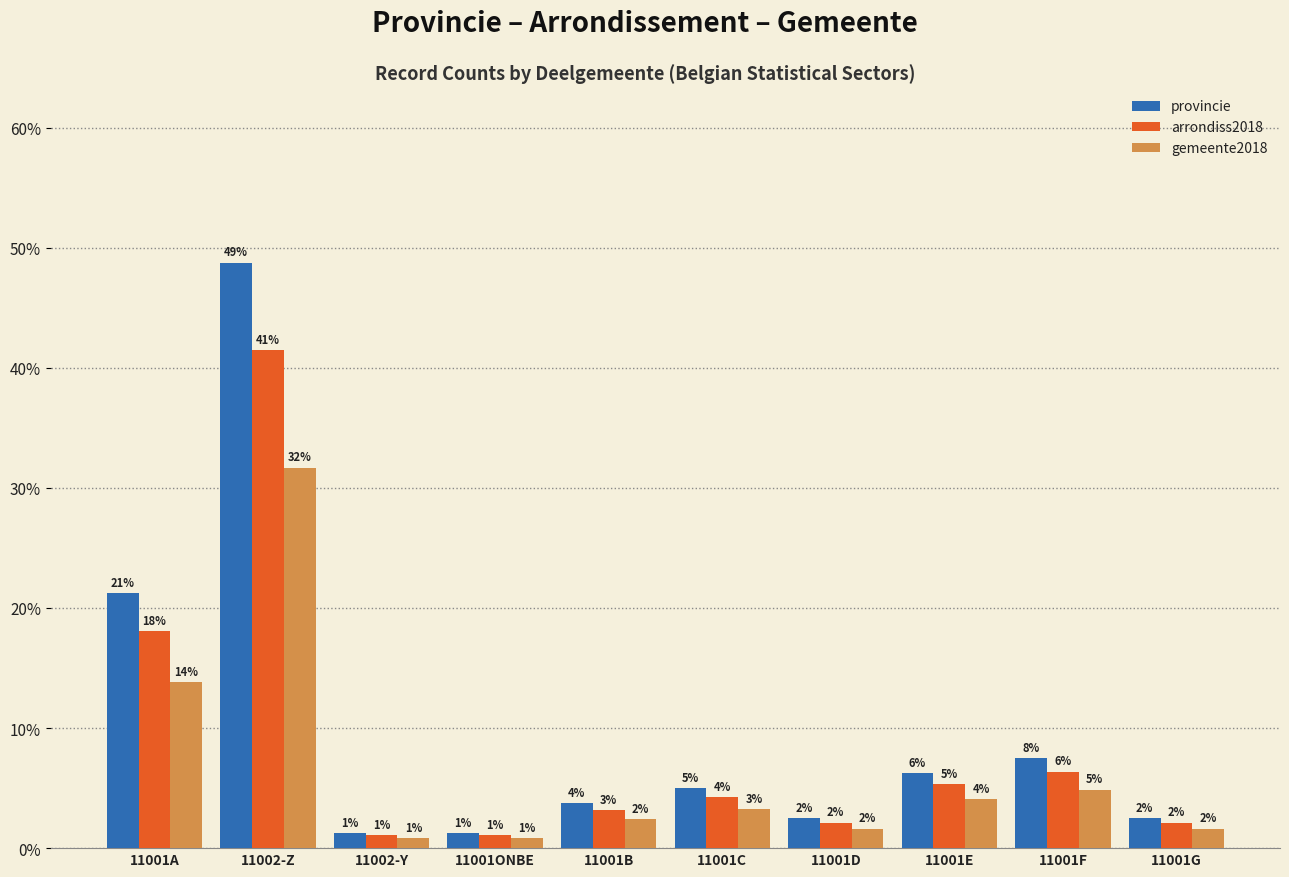

Reading right to left, transcribe all the data shown in this chart.

provincie: 11001G=0.0	11001F=0.1	11001E=0.1	11001D=0.0	11001C=0.1	11001B=0.0	11001ONBE=0.0	11002-Y=0.0	11002-Z=0.5	11001A=0.2
arrondiss2018: 11001G=0.0	11001F=0.1	11001E=0.1	11001D=0.0	11001C=0.0	11001B=0.0	11001ONBE=0.0	11002-Y=0.0	11002-Z=0.4	11001A=0.2
gemeente2018: 11001G=0.0	11001F=0.0	11001E=0.0	11001D=0.0	11001C=0.0	11001B=0.0	11001ONBE=0.0	11002-Y=0.0	11002-Z=0.3	11001A=0.1